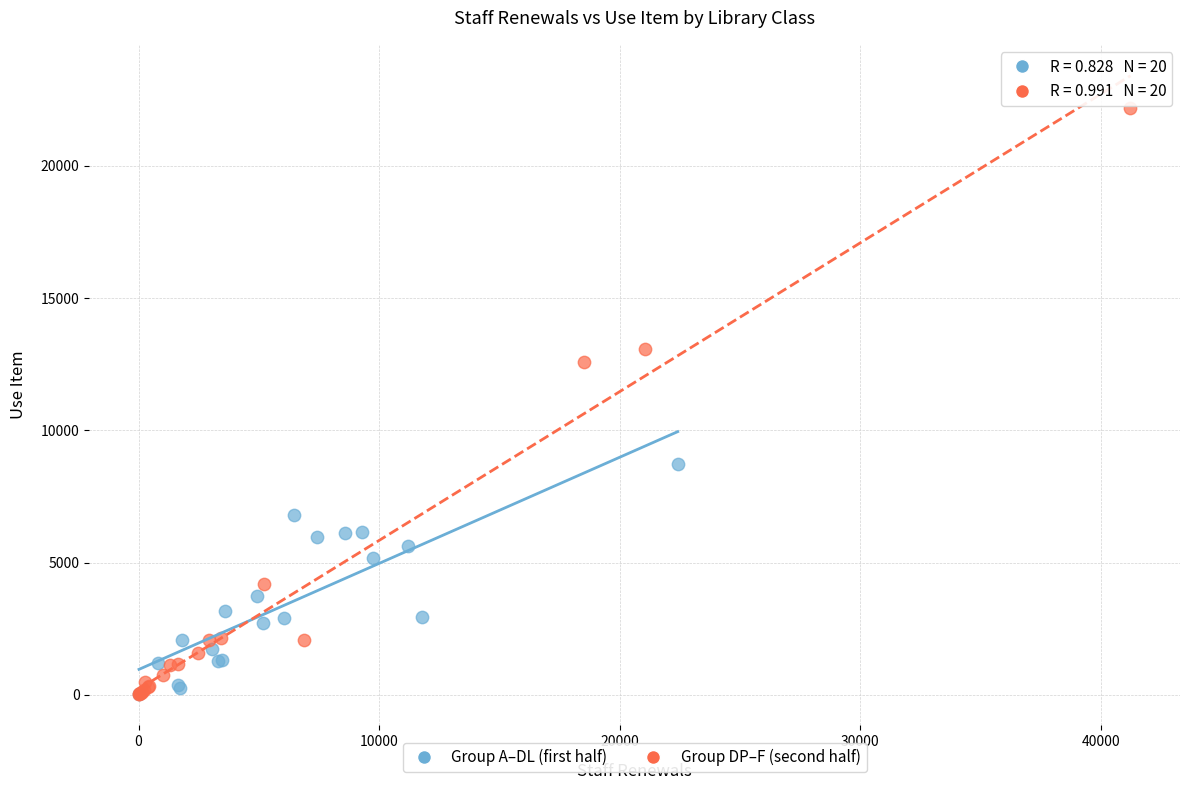

Which series has the widest spread of Y values?

Group DP–F (second half)